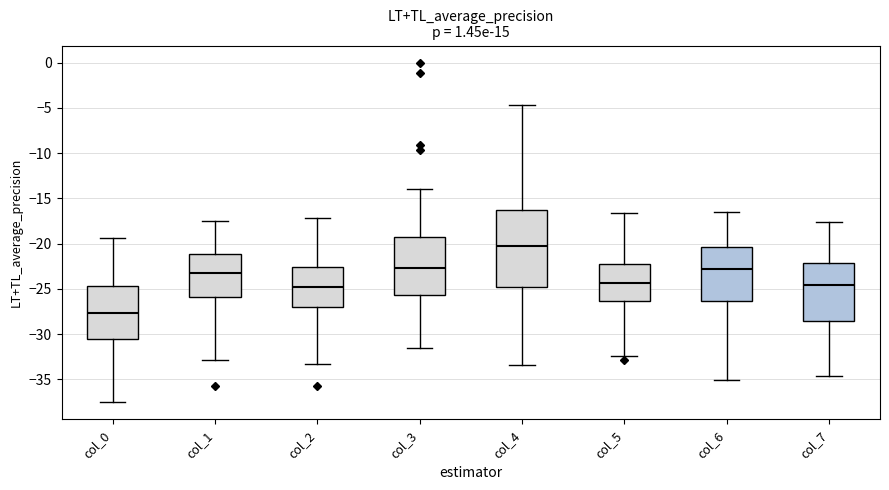

Where does the upper whisker of the box for col_6 end on the y-axis? The values are not printed on the chart, so give them approximately, as read against the axis.

-16.5